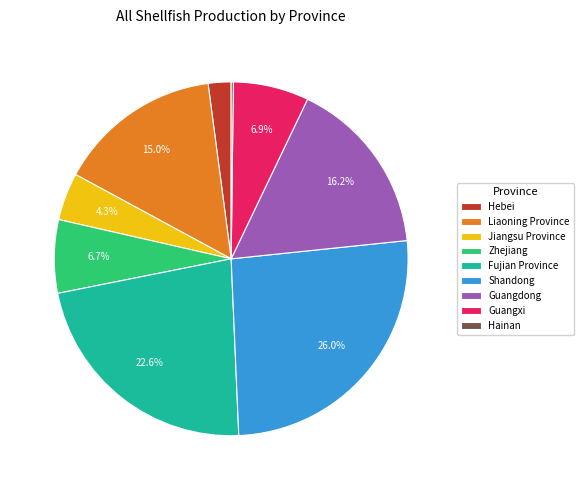

Which category has the biggest portion of the pie?

Shandong